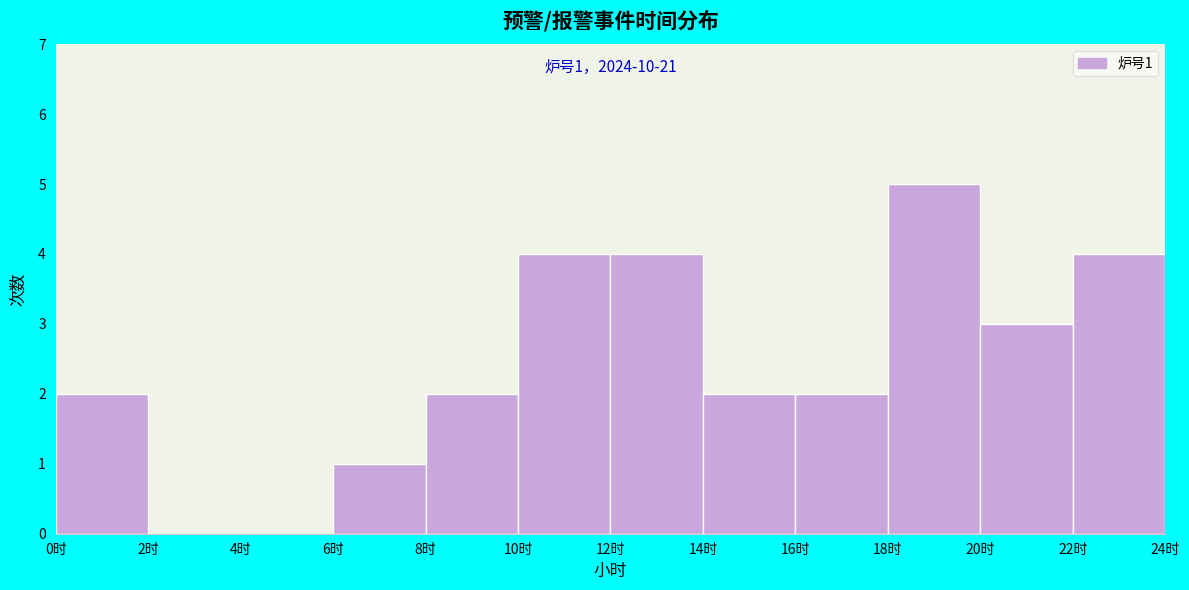

Over which range of the x-axis is the bar tallest?

18 to 20